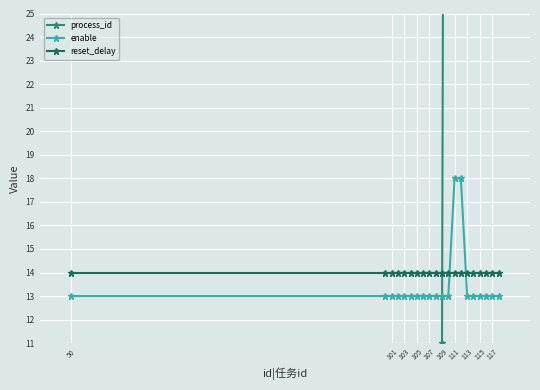

What is the minimum value for enable?

13